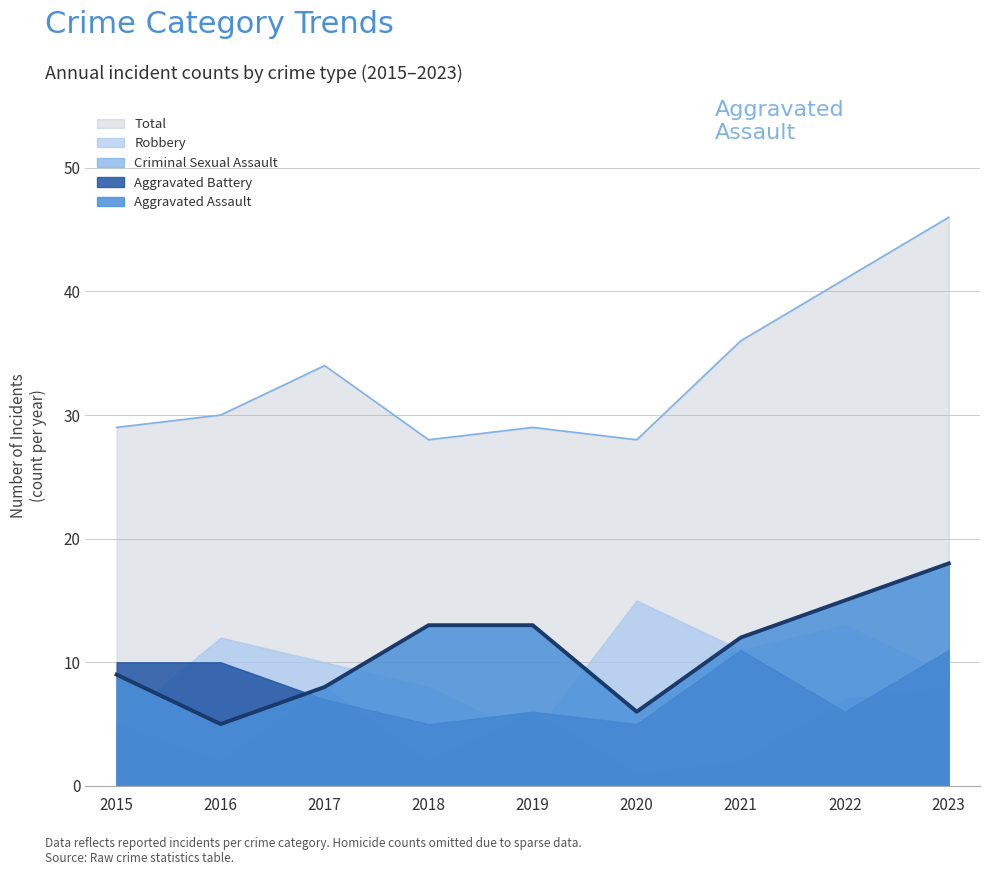

At 2015, list the series in order from largest to smallest.

Total, Aggravated Battery, Aggravated Assault, Criminal Sexual Assault, Robbery